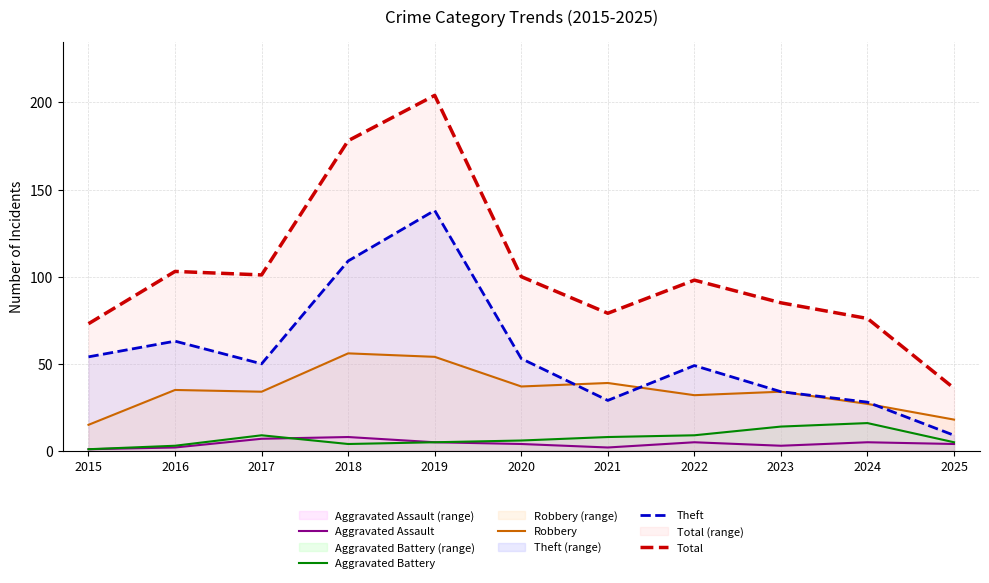

True or false: Total and Theft cross at least once.

False